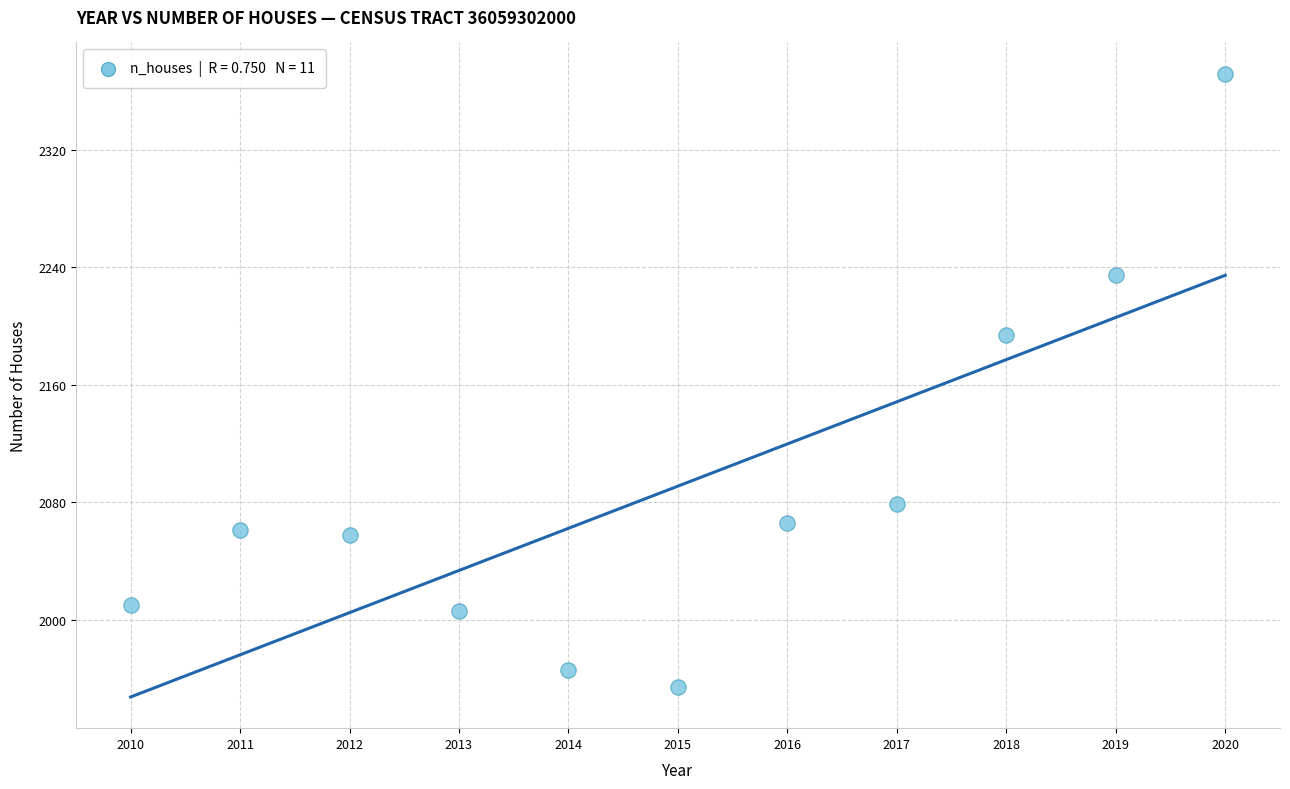

What Y value in the scatter plot is closest to 2163?

2194